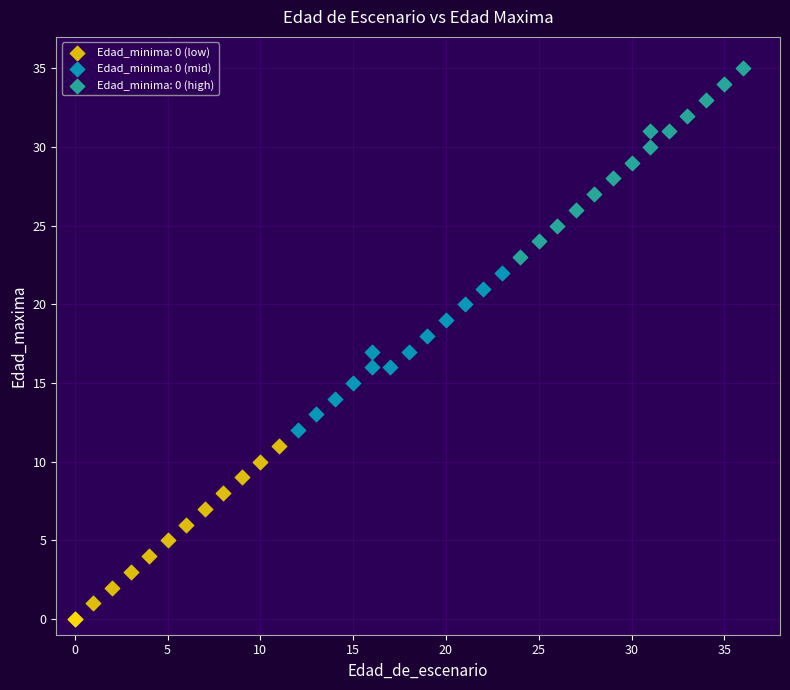

Which series has the largest Y range (max minus min)?

Edad_minima: 0 (high)